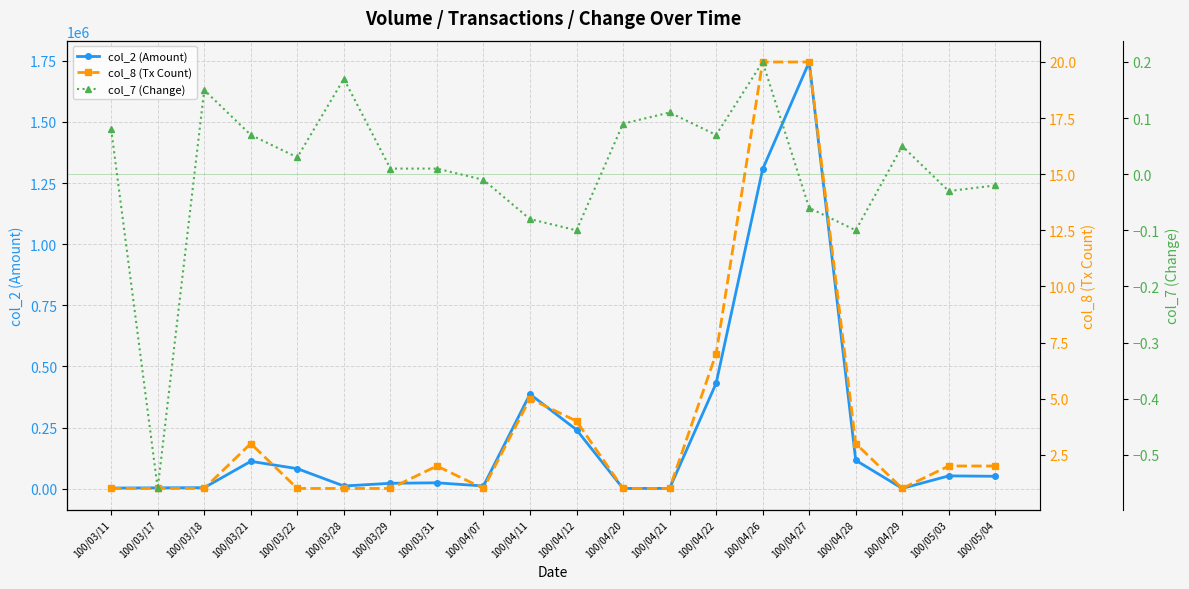

True or false: col_2 (Amount) and col_8 (Tx Count) cross at least once.

False